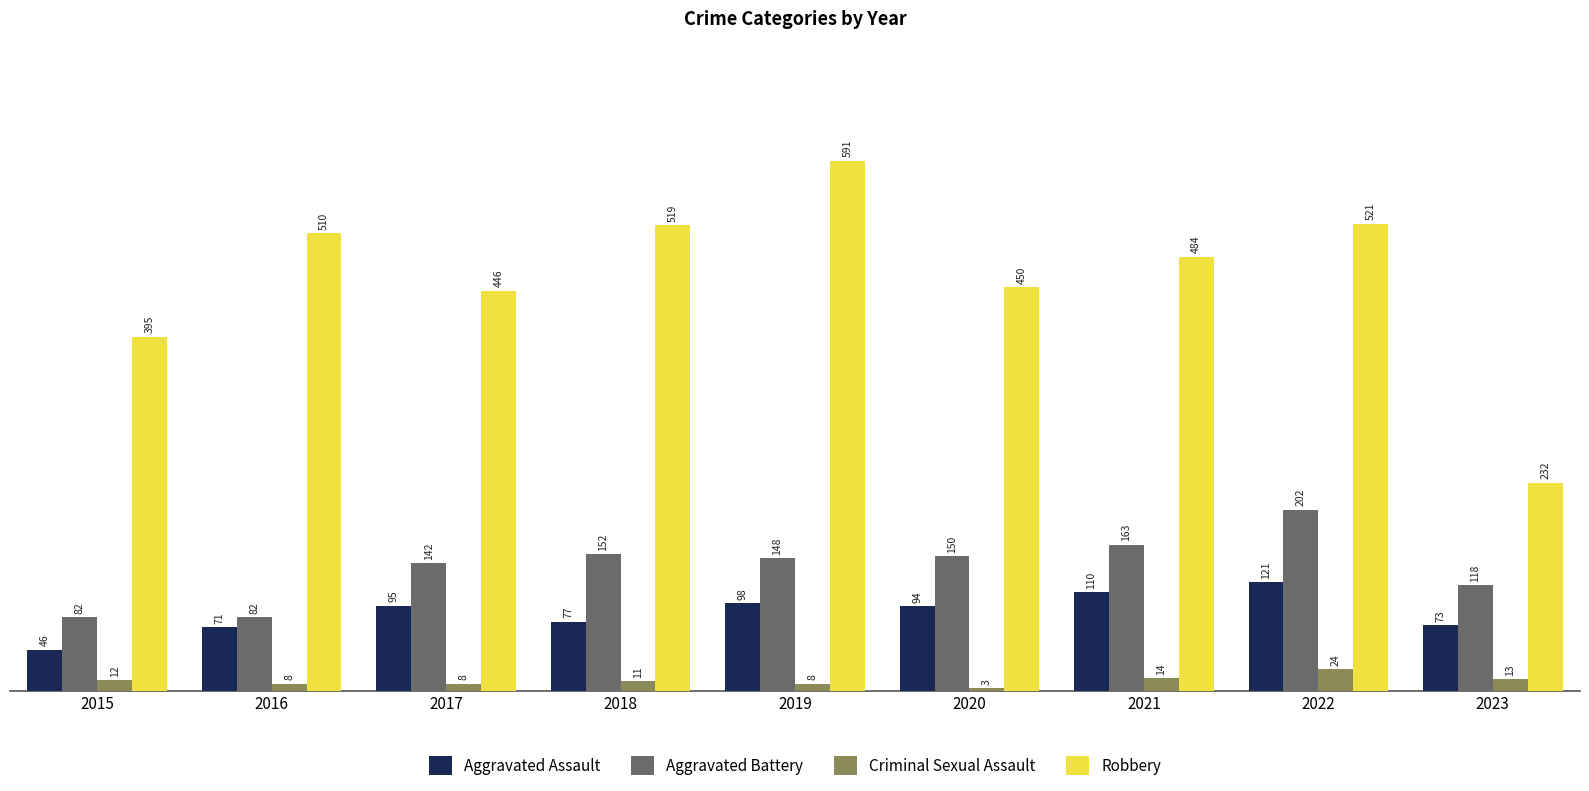

True or false: Robbery has a value of 737 at 2021.

False